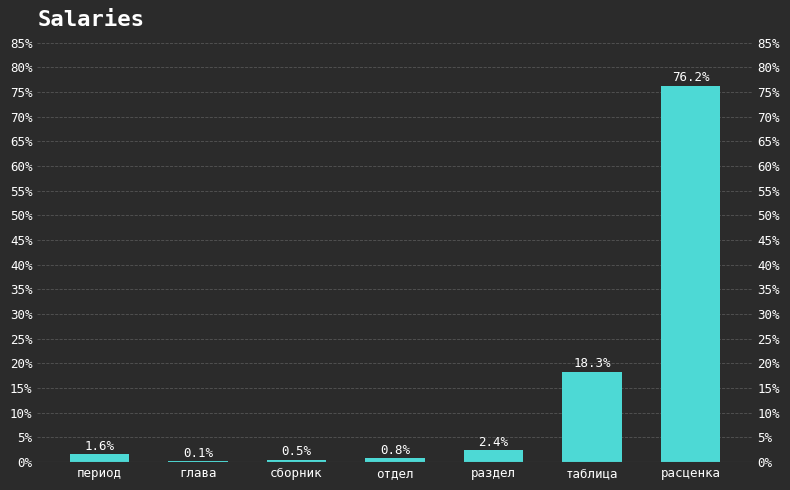

What position from the right is период?

7